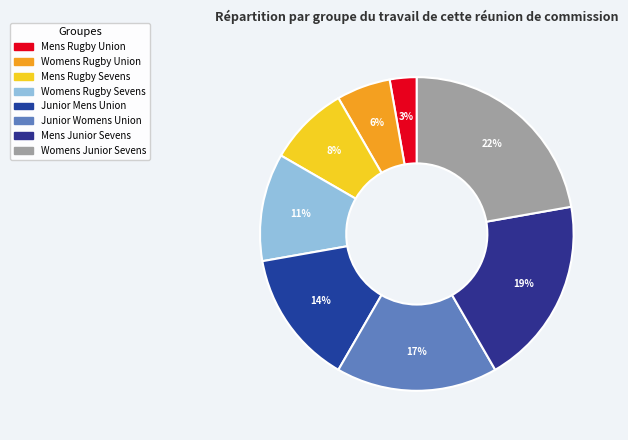

Rank the categories by value from highest to lowest.

Womens Junior Sevens, Mens Junior Sevens, Junior Womens Union, Junior Mens Union, Womens Rugby Sevens, Mens Rugby Sevens, Womens Rugby Union, Mens Rugby Union